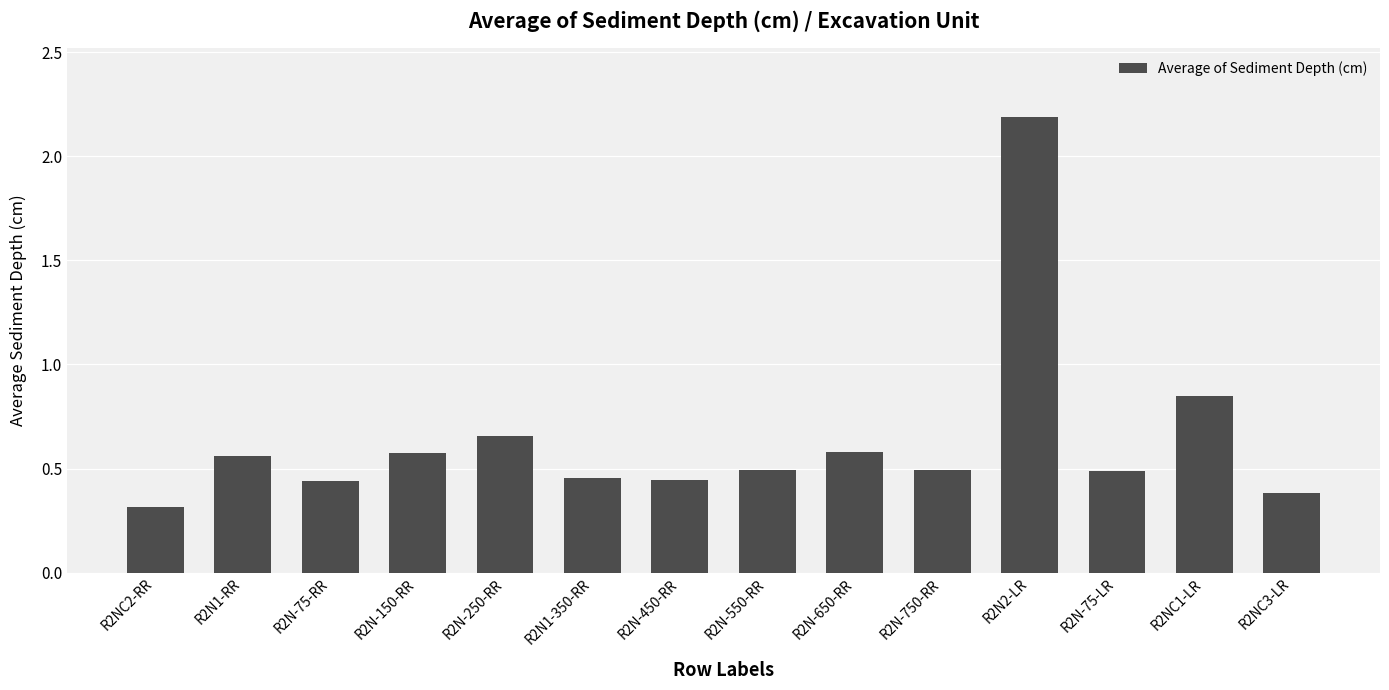

What is the difference between the values at R2NC3-LR and R2N-250-RR?

0.3